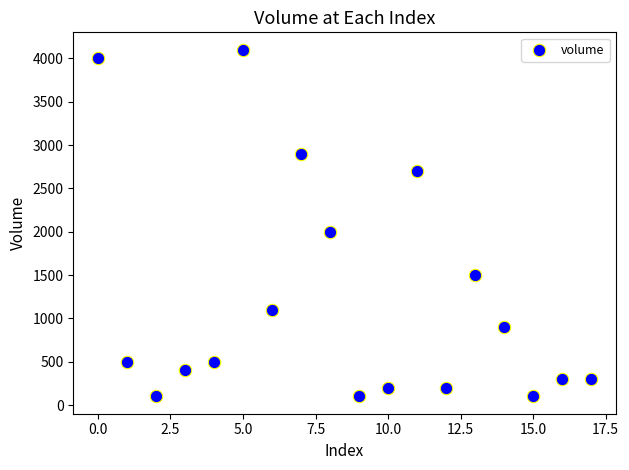

What Y value in the scatter plot is closest to 2100?

2000